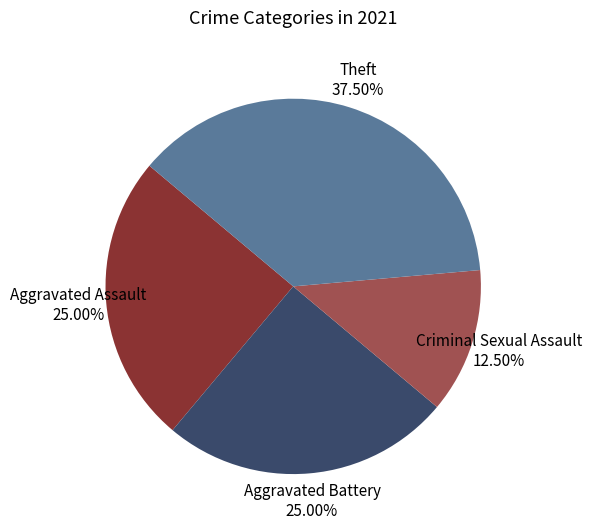

To the nearest percent, what portion does Aggravated Assault represent?

25%